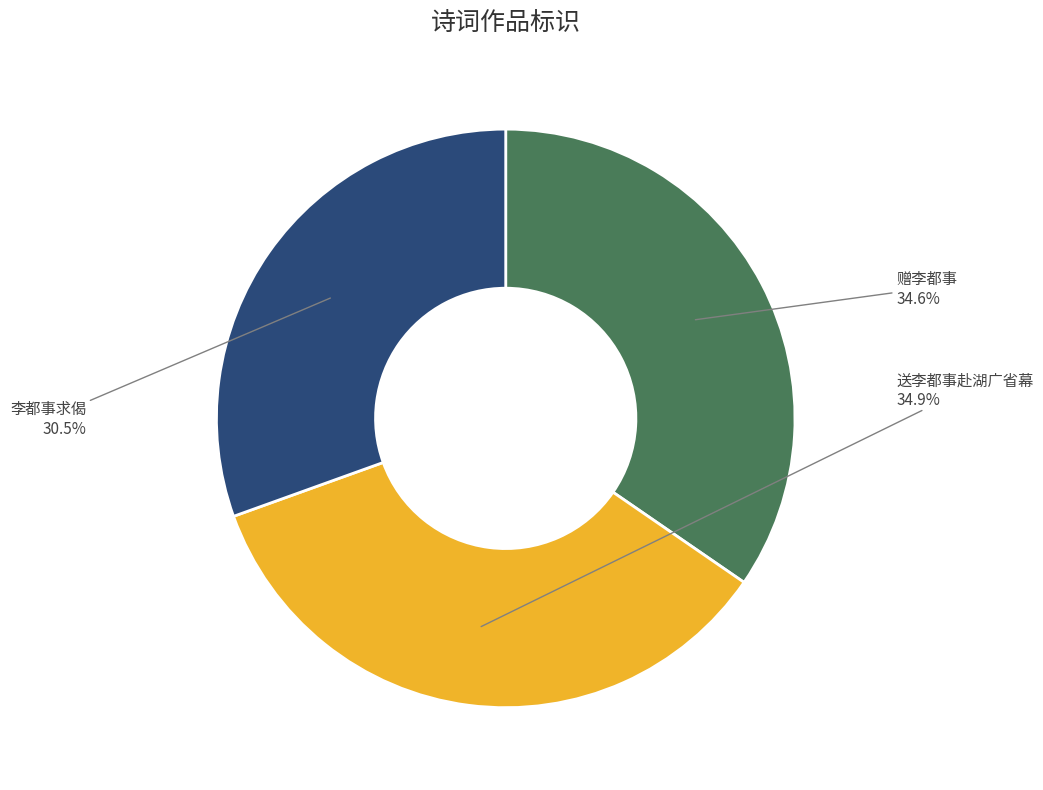

Which has a higher value, 赠李都事 or 李都事求偈?

赠李都事